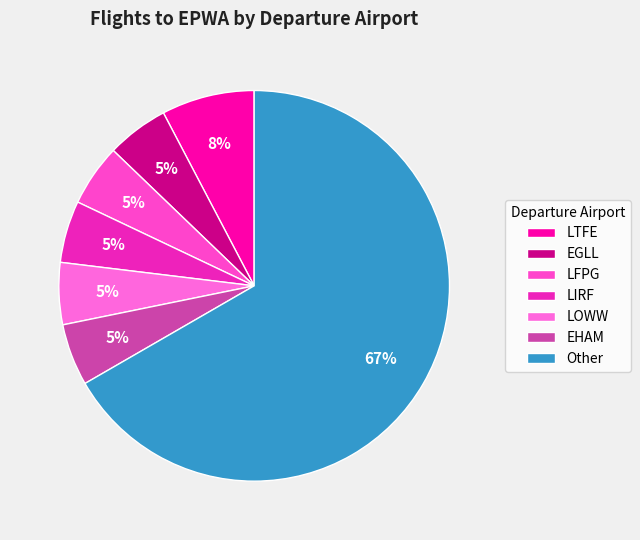

What percentage is the LFPG slice, to the nearest percent?

5%